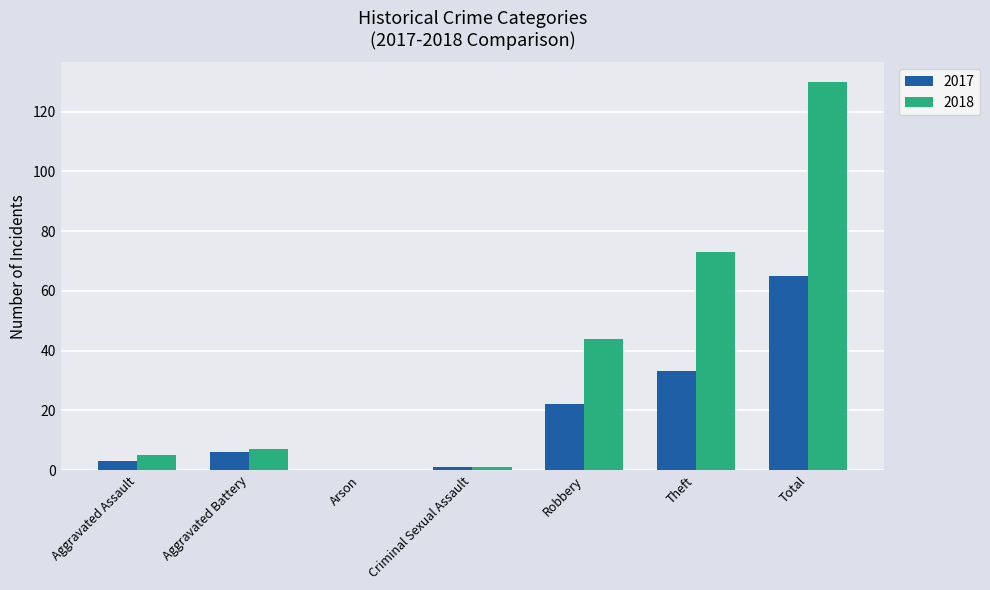

Is it true that 2018 equals 73 at Theft?

True